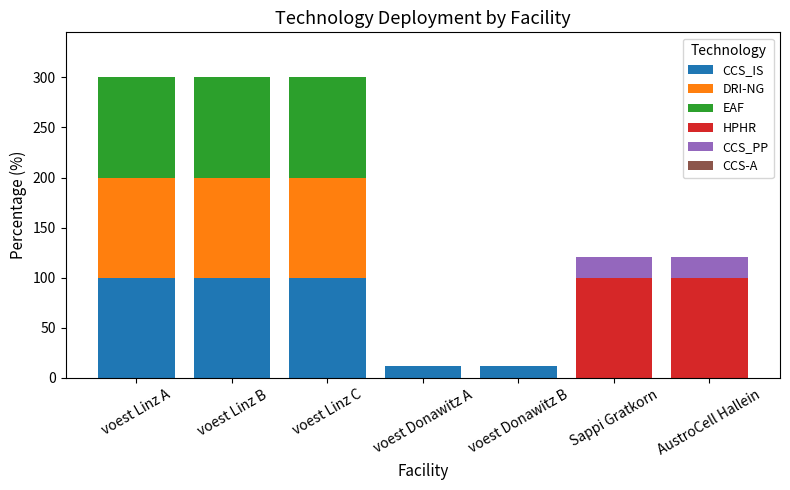

What is the maximum value for CCS_IS?

100.0